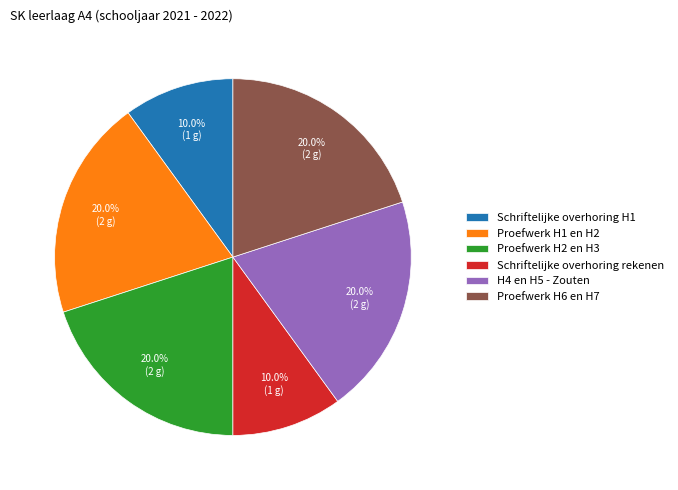

Approximately how many times larger is the value at Proefwerk H2 en H3 compared to H4 en H5 - Zouten?

1.0